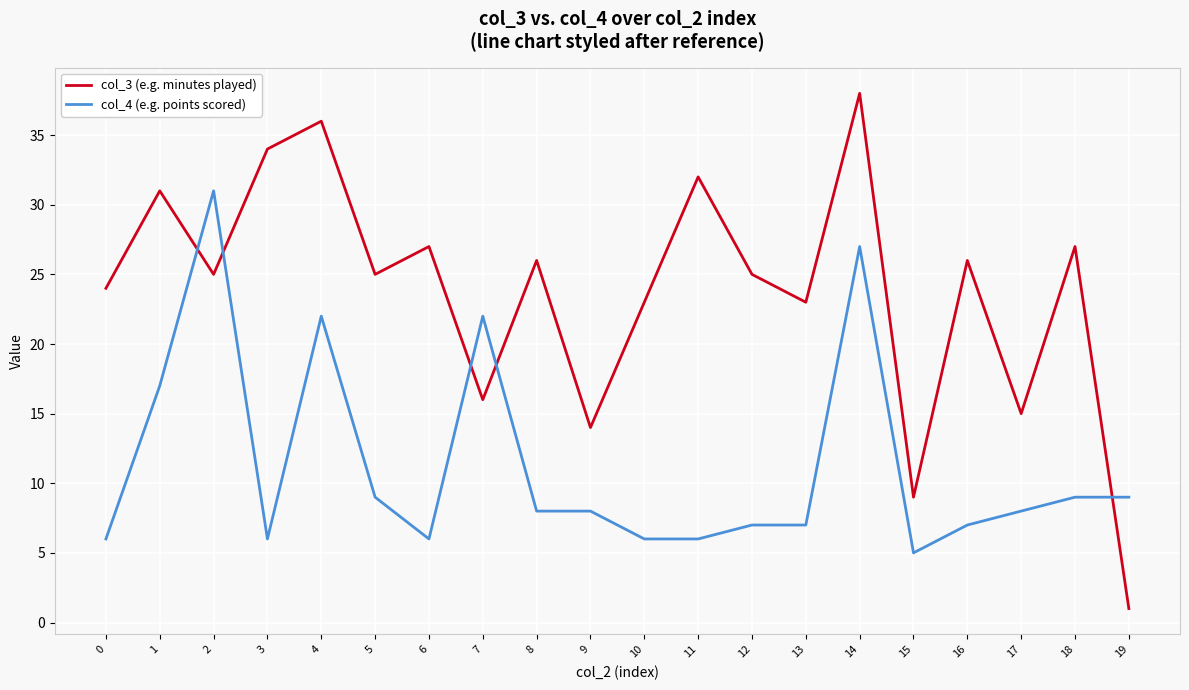

Rank the series at 4 from highest to lowest value.

col_3 (e.g. minutes played), col_4 (e.g. points scored)